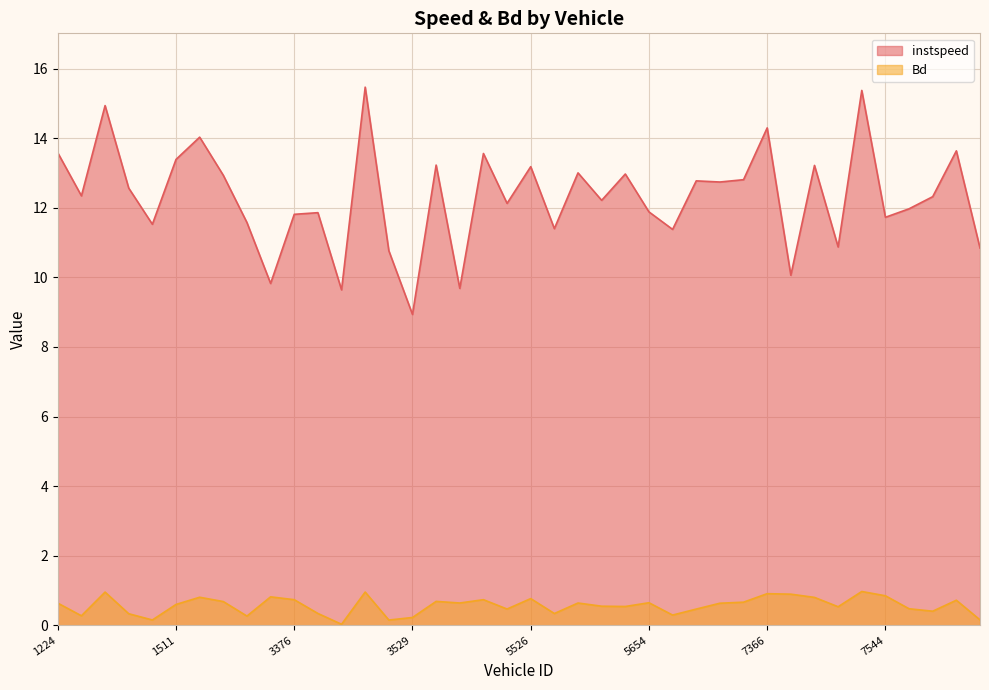

Which series changed the most between 1224 and 3523?

instspeed